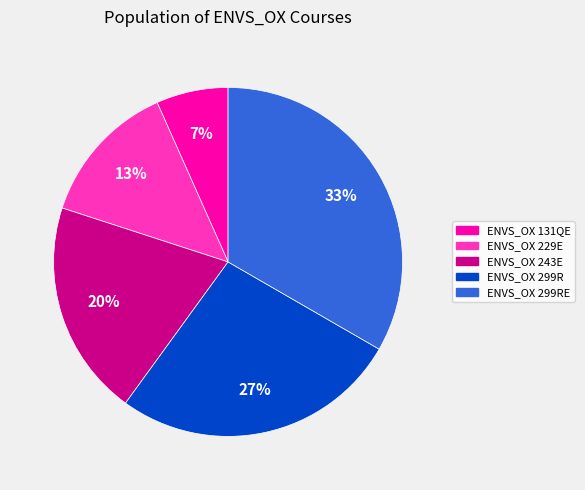

Is ENVS_OX 299RE the majority of the pie?

No